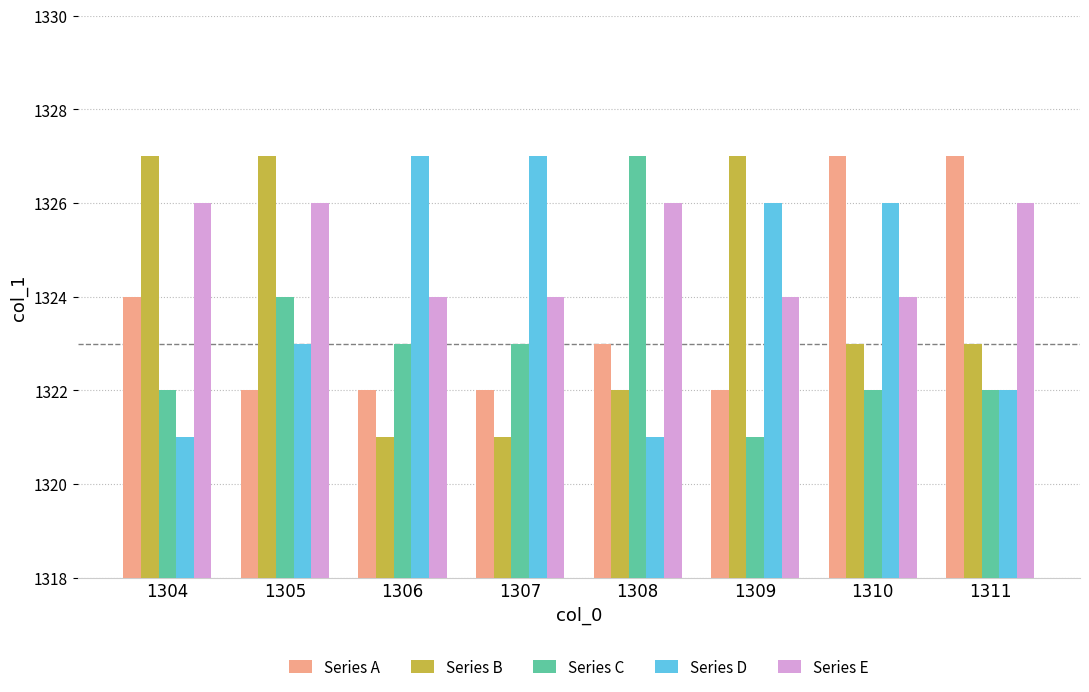

What is the maximum value for Series A?

1327